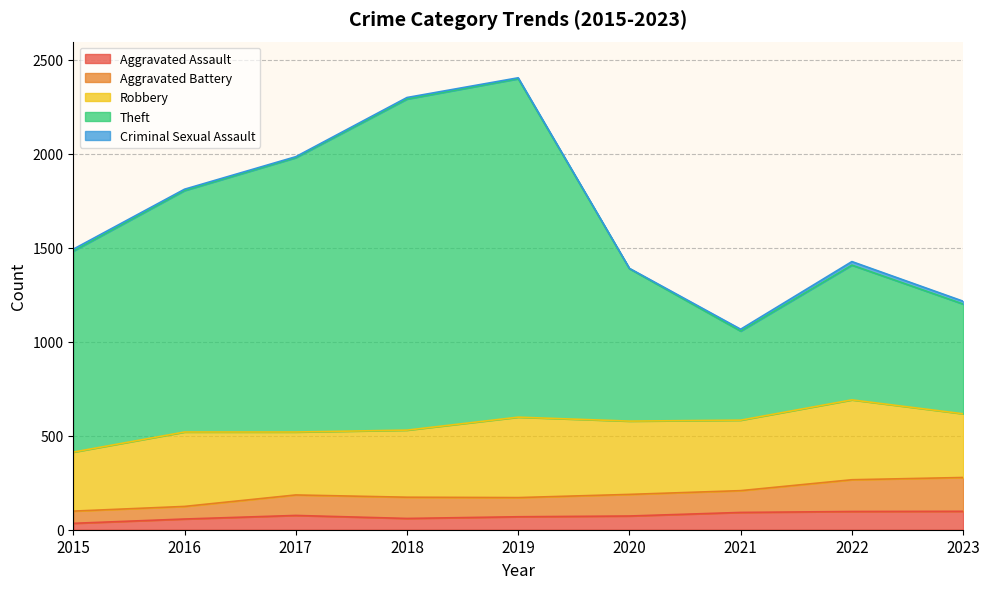

At which category does Aggravated Battery reach its first local peak?

2017